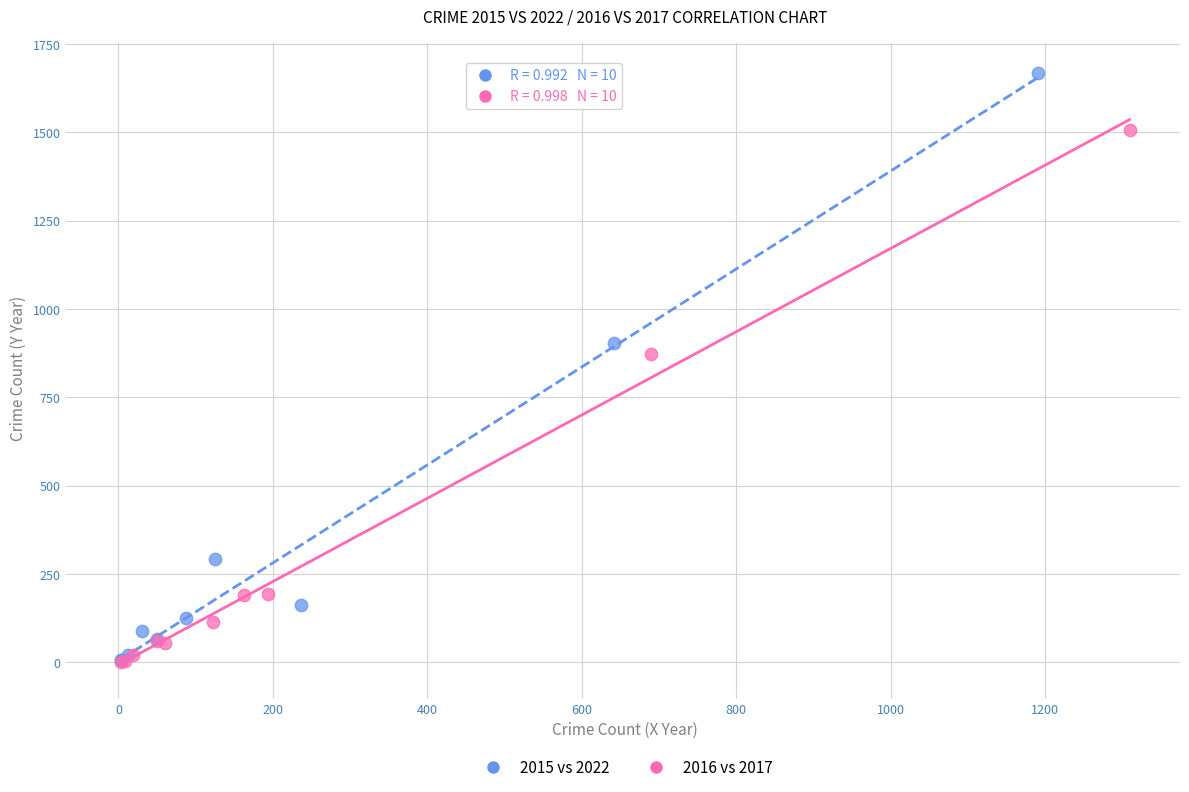

What are all the series names shown in the legend?

2015 vs 2022, 2016 vs 2017